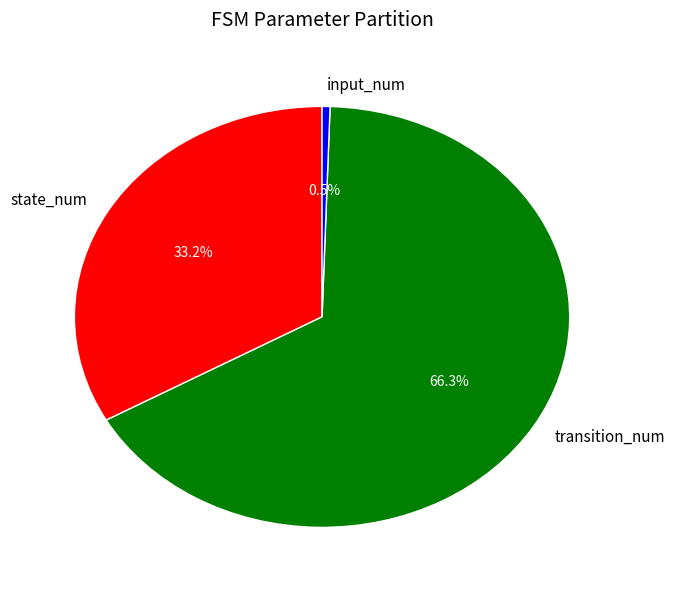

What is the ratio of the value at transition_num to the value at input_num?

128.0